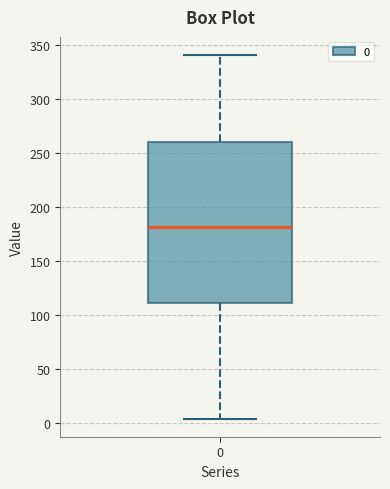

Transcribe this box plot: give where the median line is, the range the box spans, and where the two whiskers end, as read against the y-axis. The values are not printed on the chart, so give them approximately, as read against the axis.

median 180, box 110 to 260, whiskers 5 to 340